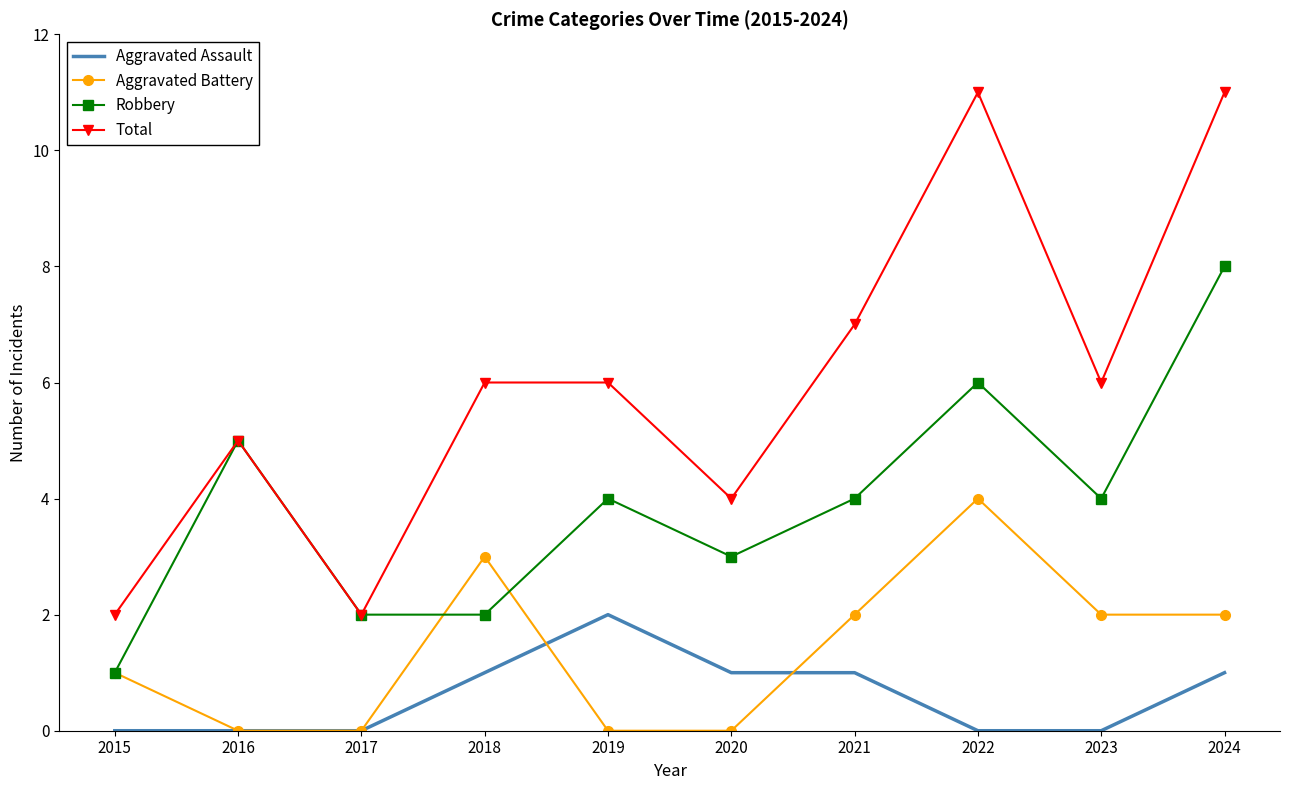

What is the difference between the highest and lowest values at 2023?

6